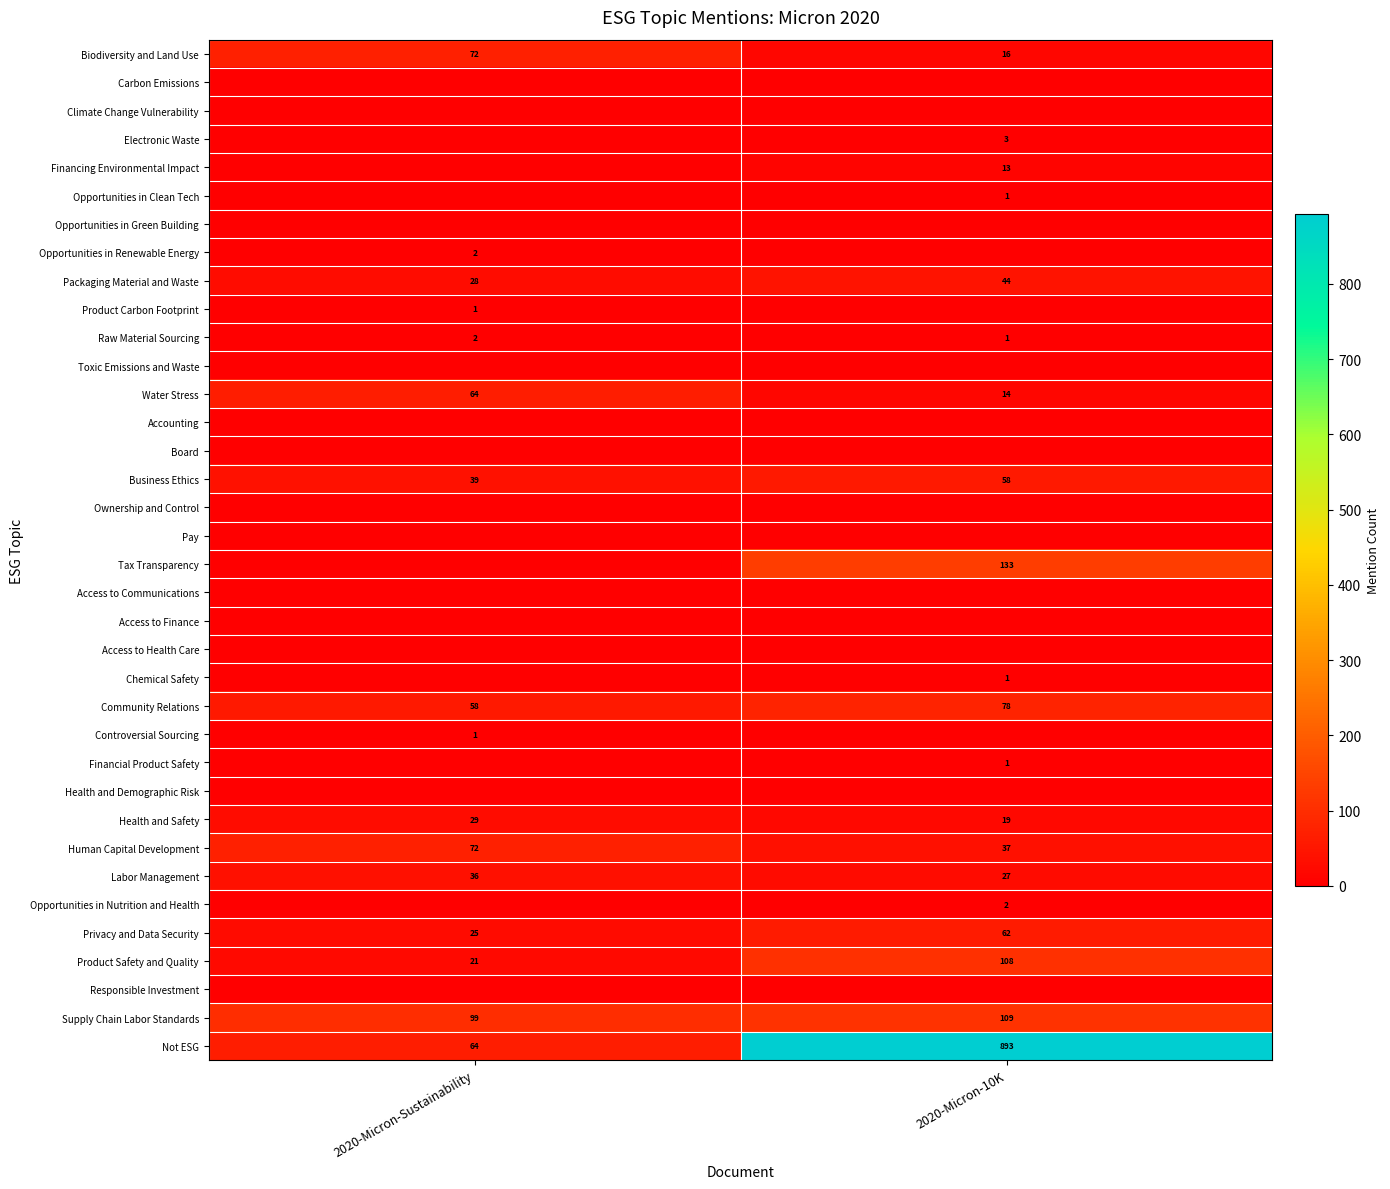

Is it true that Human Capital Development equals 21 at 2020-Micron-10K?

False